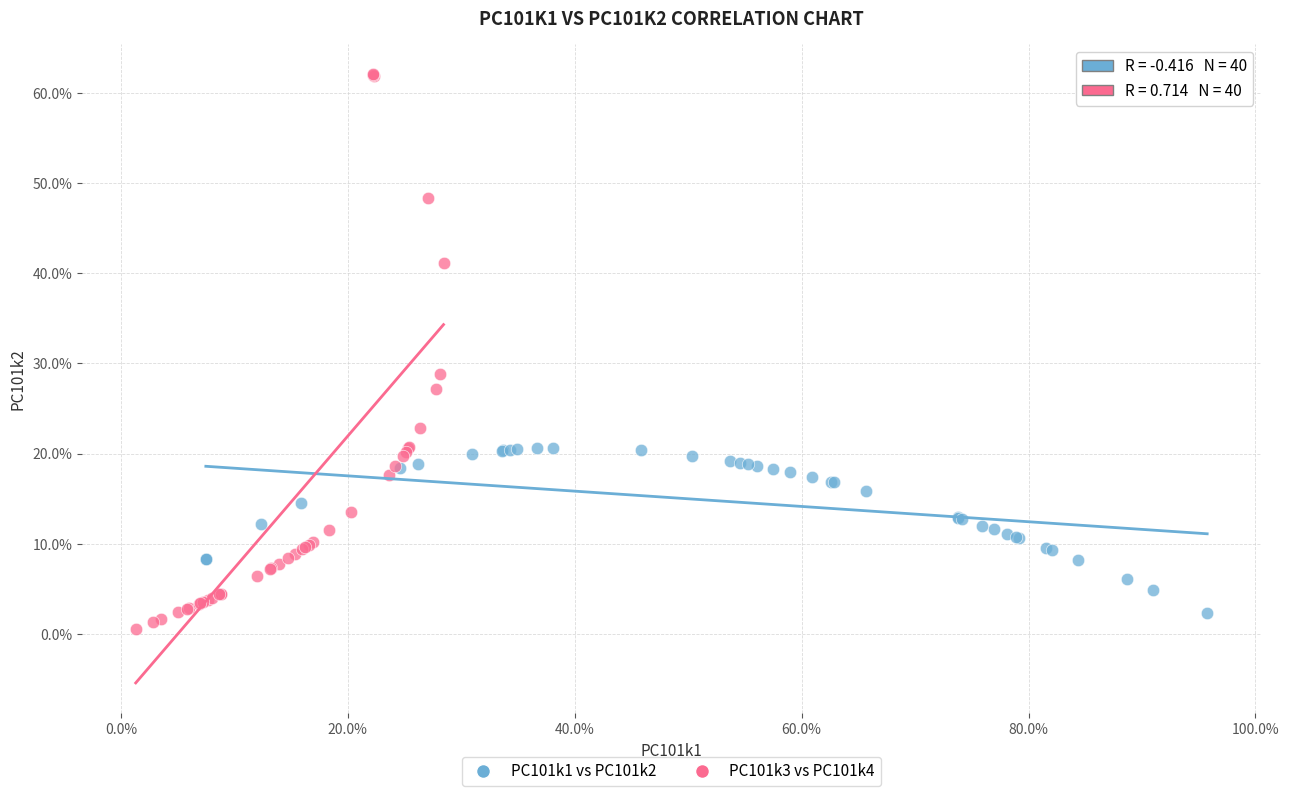

What are all the series names shown in the legend?

PC101k1 vs PC101k2, PC101k3 vs PC101k4